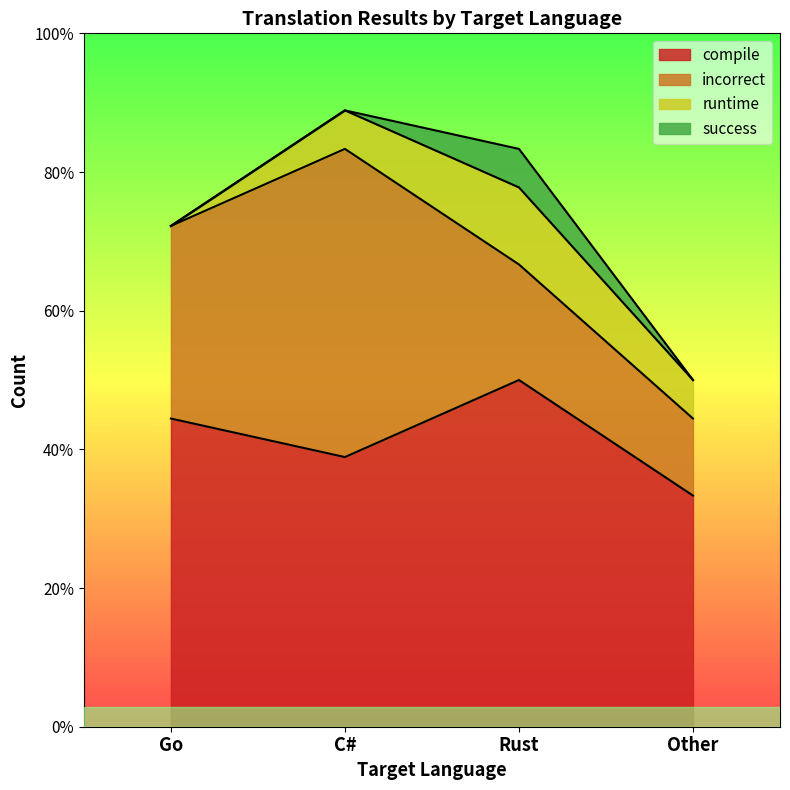

Reading left to right, extract all data points from this chart.

compile: 8	7	9	6
incorrect: 5	8	3	2
runtime: 0	1	2	1
success: 0	0	1	0